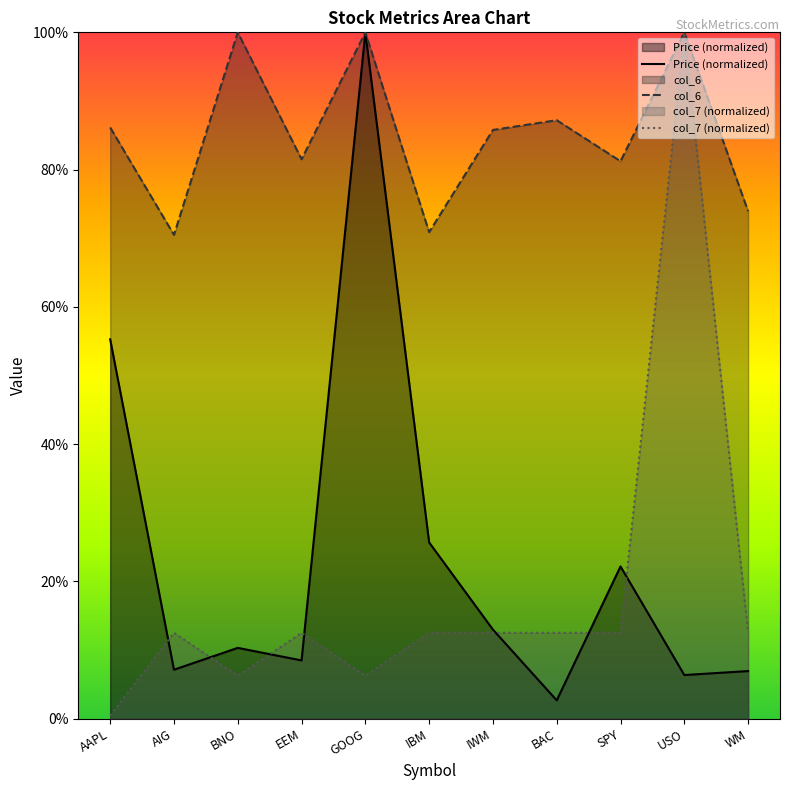

What is the label of the 6th point from the left?

IBM